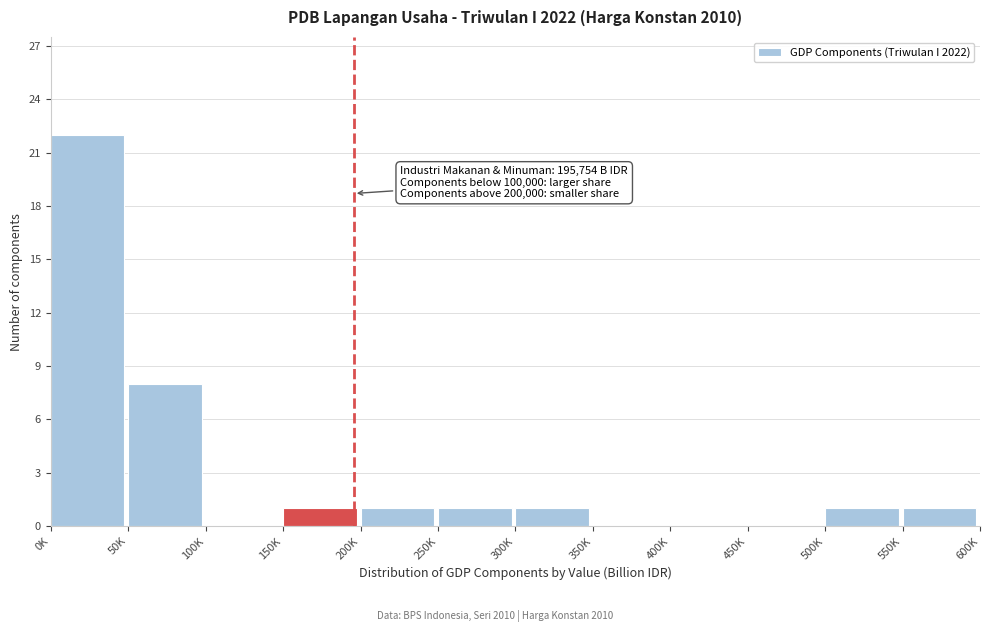

Reading left to right, extract all data points from this chart.

0K=22	50K=8	100K=0	150K=1	200K=1	250K=1	300K=1	350K=0	400K=0	450K=0	500K=1	550K=1